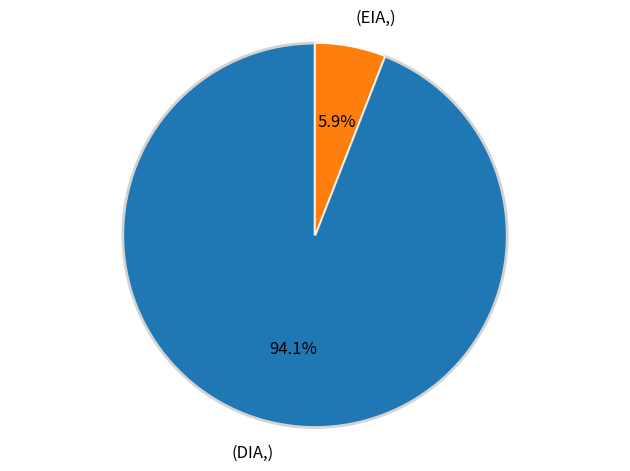

Is there a majority slice in this chart?

Yes